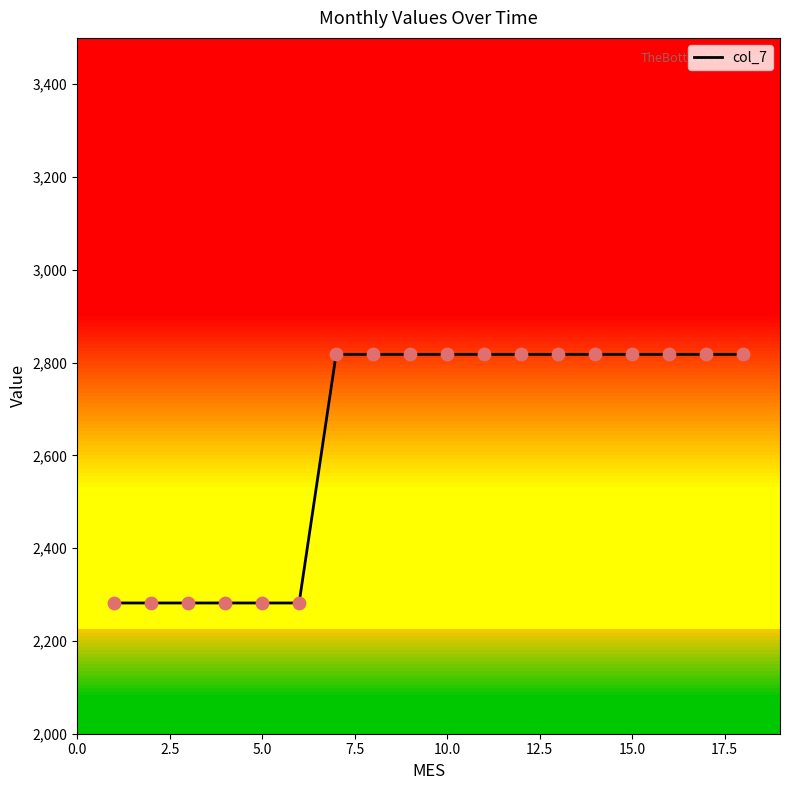

What is the maximum value for col_7?

2817.8